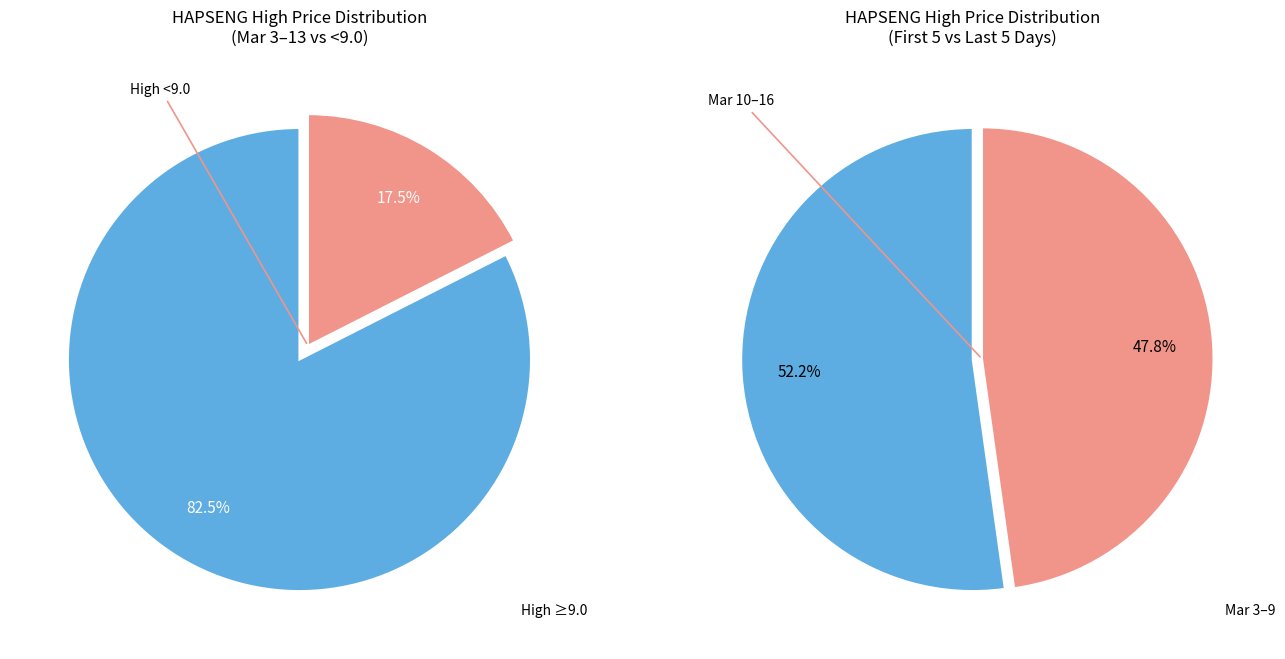

True or false: 2020-03-05 accounts for 1% of the total.

False